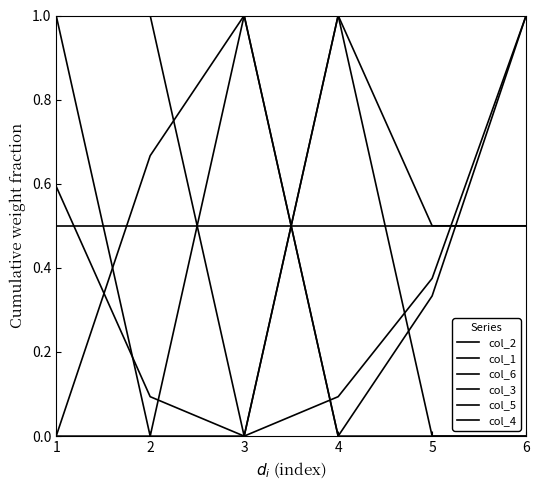

The value of col_6 at 2 is 0.0. True or false?

True